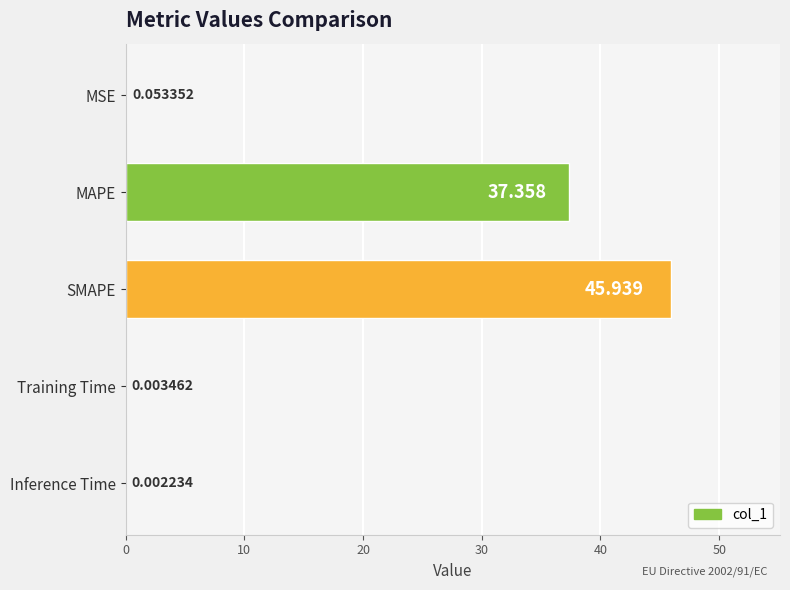

Between MAPE and Training Time, which is larger?

MAPE